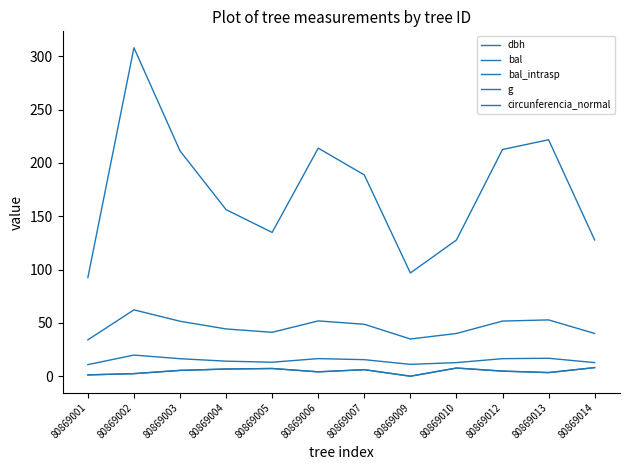

Does the chart display data point markers on the line(s)?

No